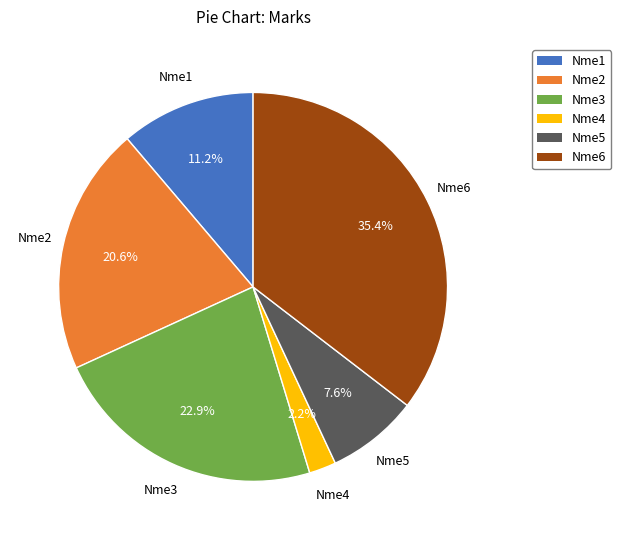

Between Nme6 and Nme5, which is larger?

Nme6